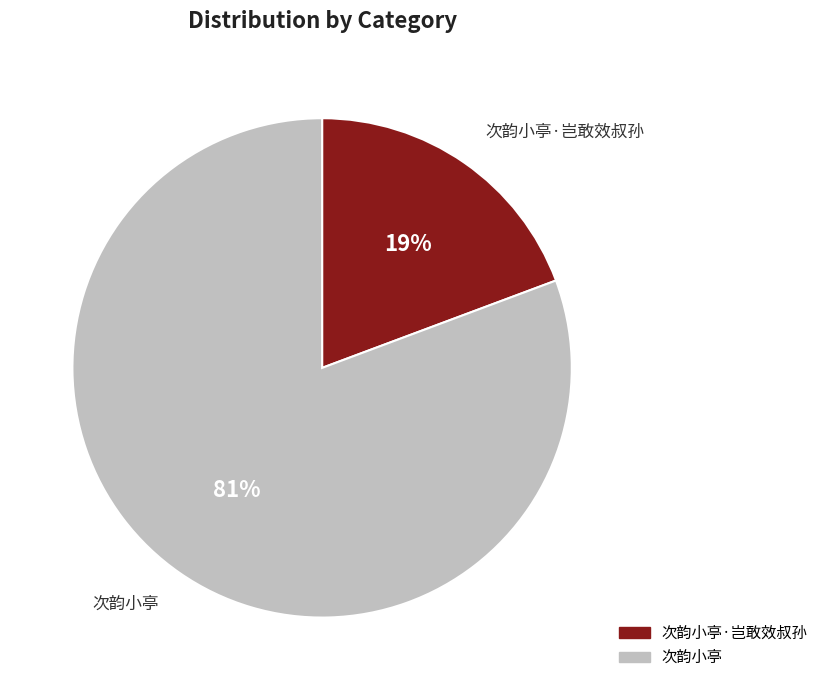

Which has a higher value, 次韵小亭 or 次韵小亭·岂敢效叔孙?

次韵小亭